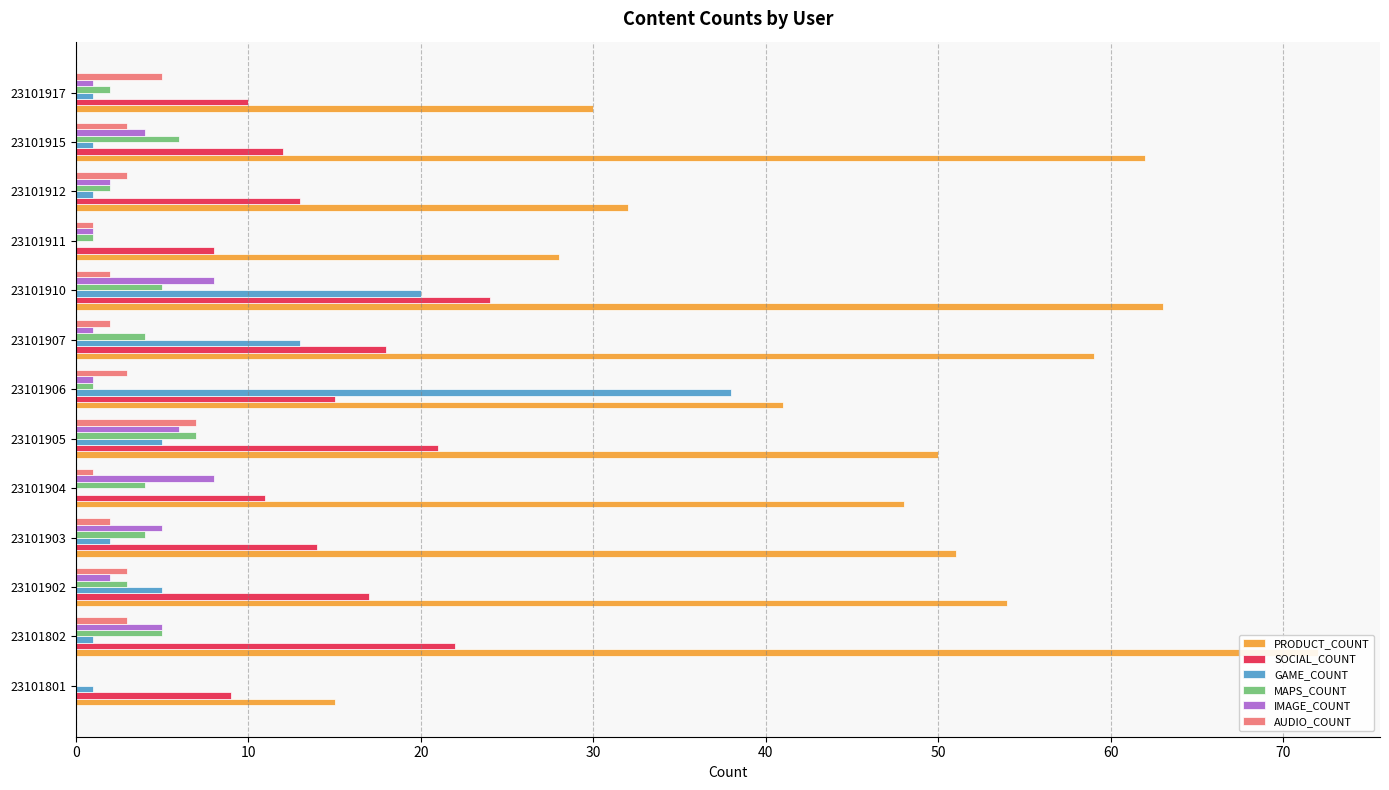

Which has a higher value, 23101801 or 23101902?

23101902